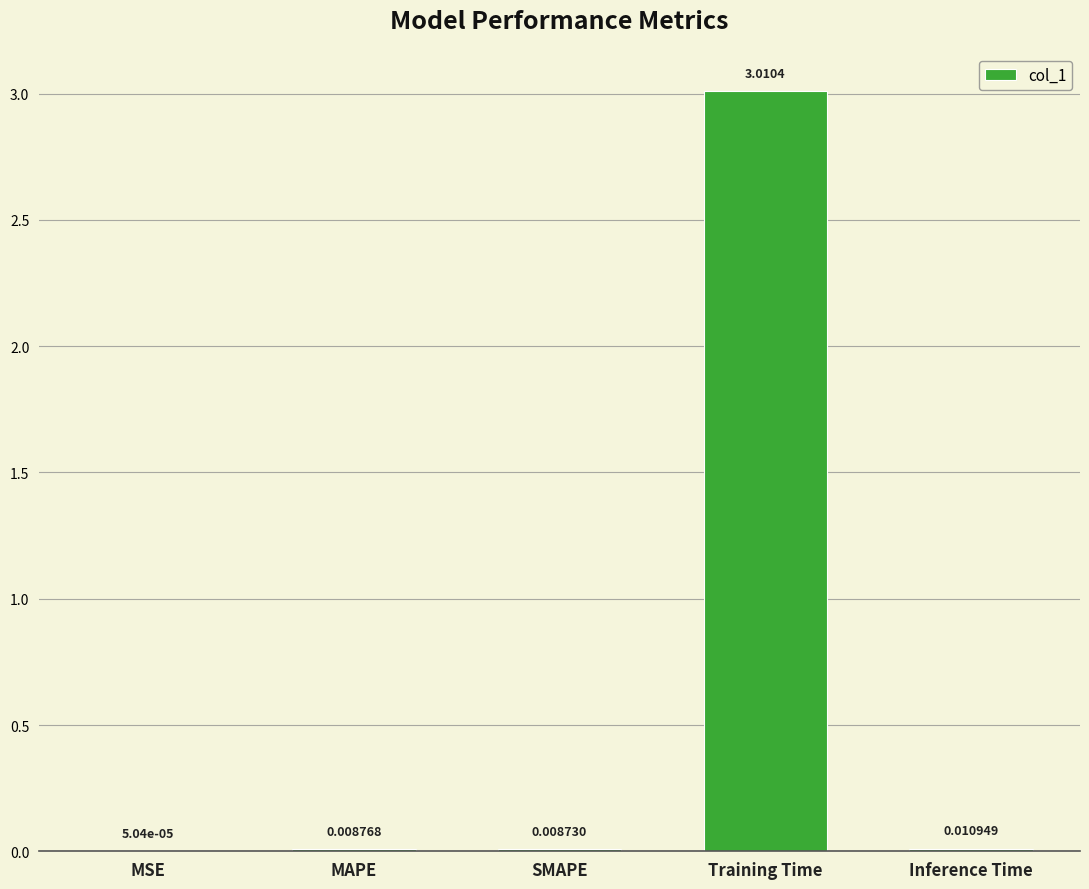

Where is the data nearest to the value 1?

Inference Time